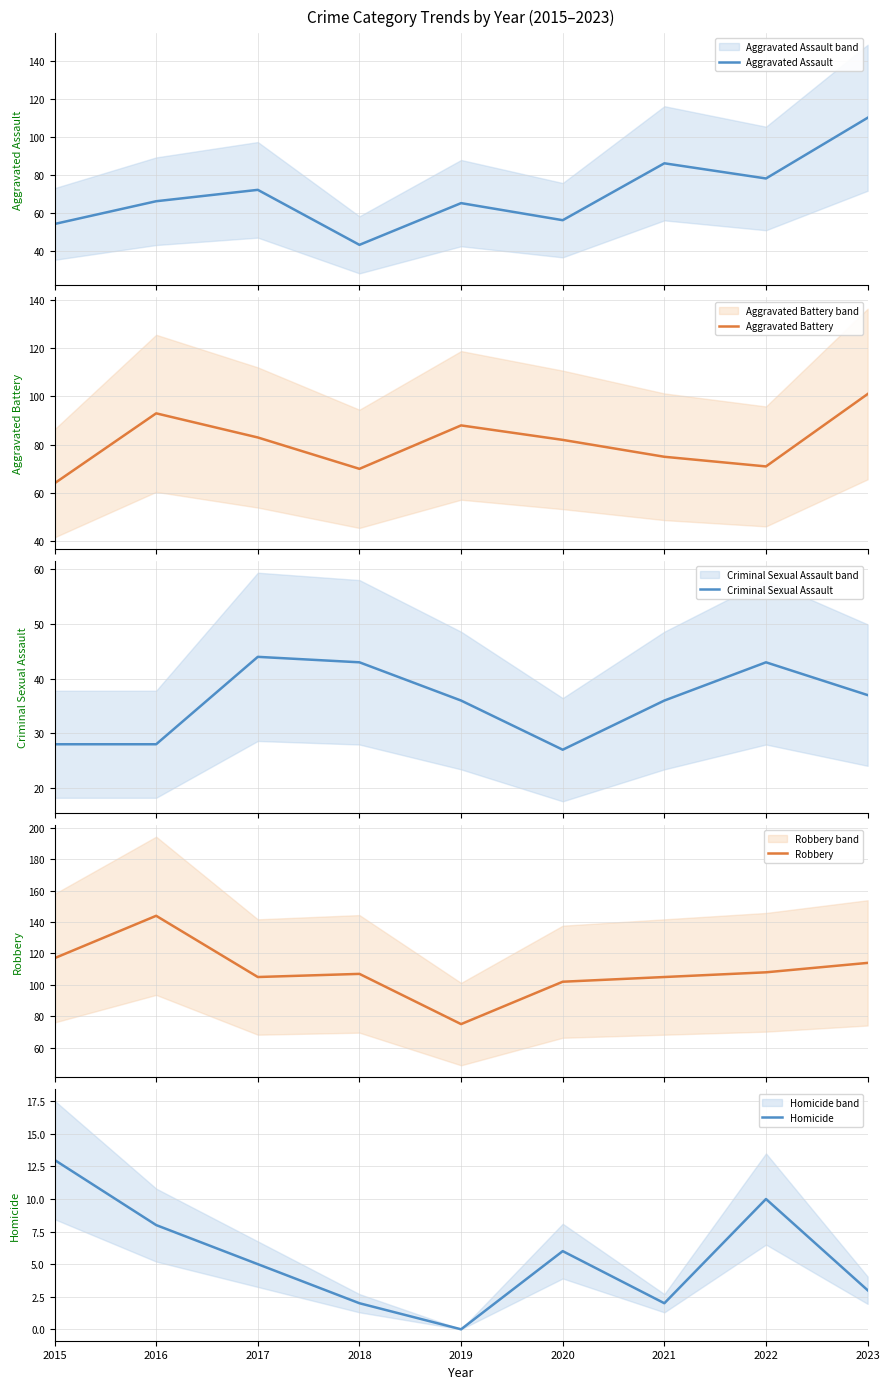

Between which two adjacent categories do Aggravated Battery and Aggravated Assault first intersect?

2020 and 2021